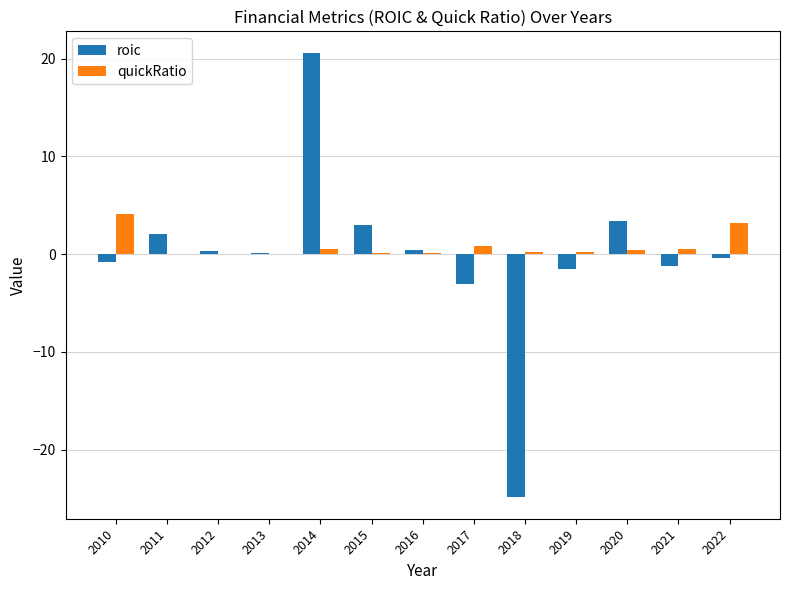

At which category is the sum across all series the highest?

2014